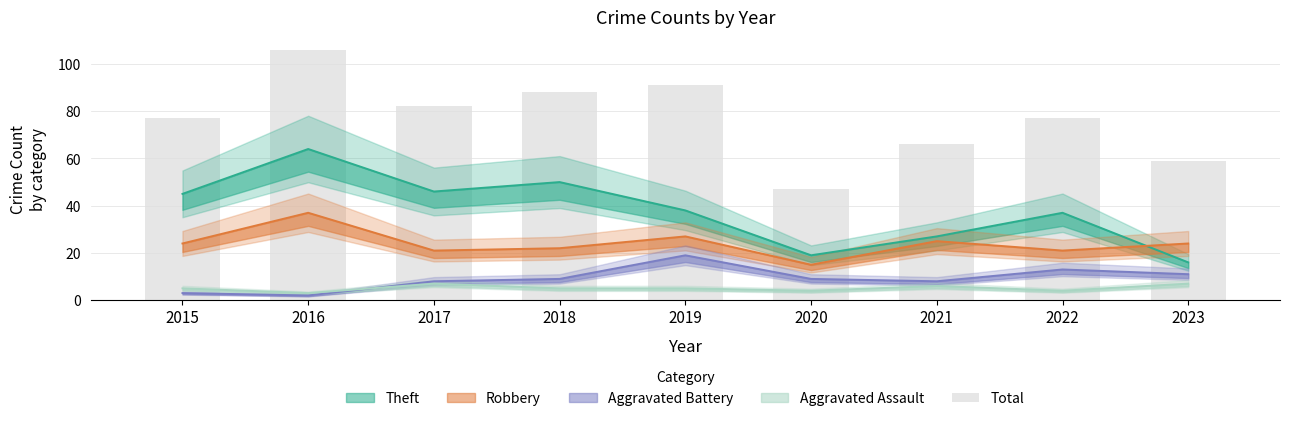

How many values exceed 77?

4